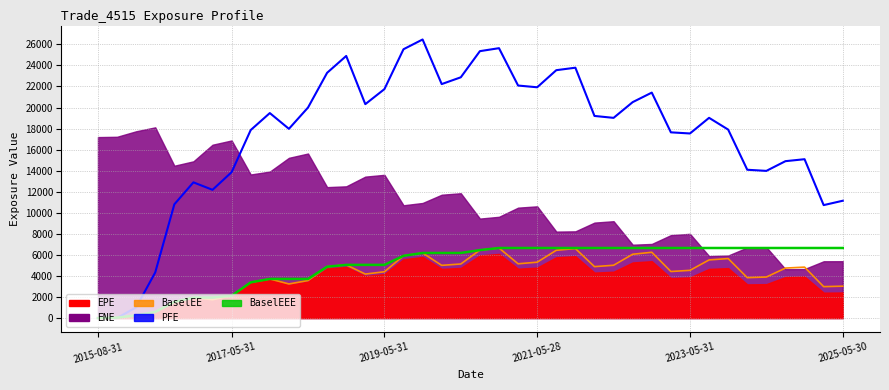

What is the maximum value for BaselEE?

6656.4